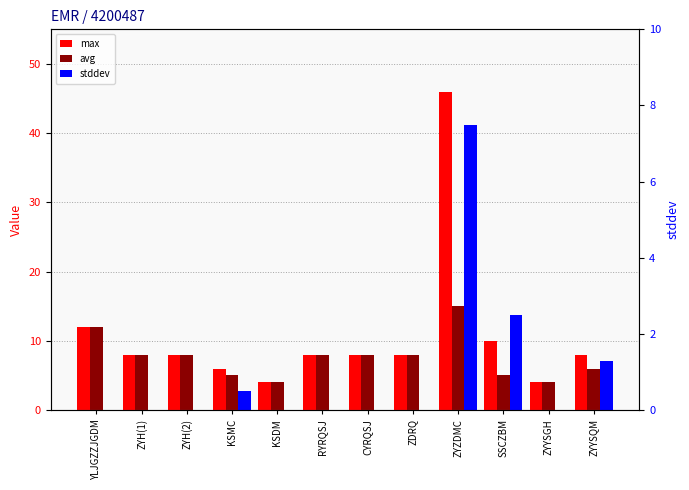

Reading left to right, list all the values displayed in this chart.

max: 12.0	8.0	8.0	6.0	4.0	8.0	8.0	8.0	46.0	10.0	4.0	8.0
avg: 12.0	8.0	8.0	5.0	4.0	8.0	8.0	8.0	15.0	5.0	4.0	6.0
stddev: 0.0	0.0	0.0	0.5	0.0	0.0	0.0	0.0	7.5	2.5	0.0	1.3